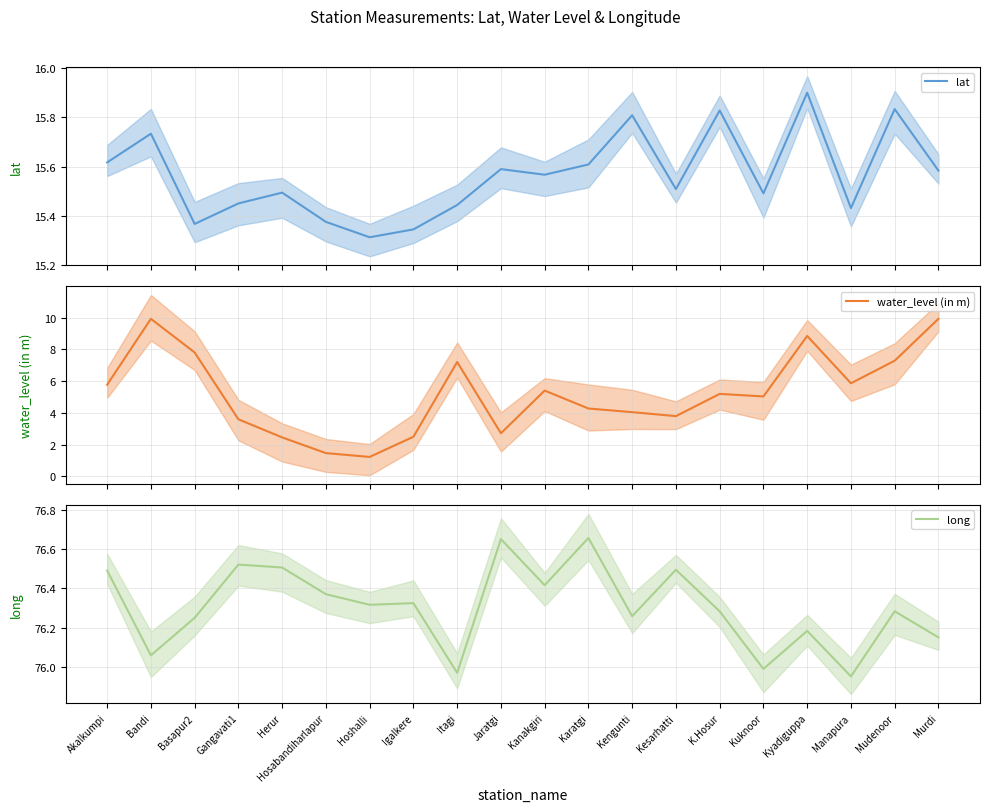

Which series has the widest spread of values?

water_level (in m)